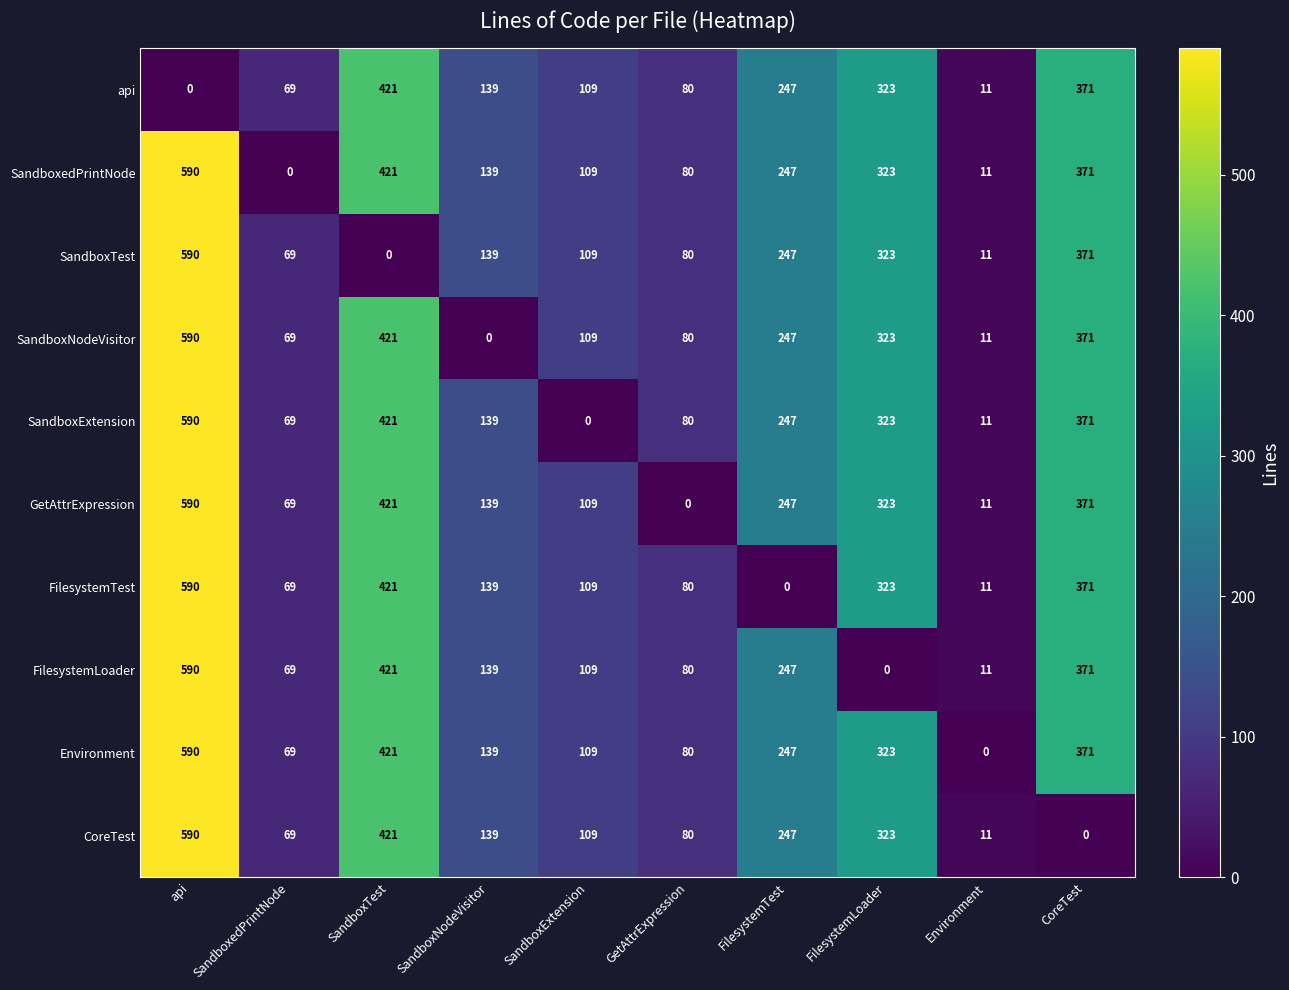

What is the total value across all series at SandboxNodeVisitor?

1251